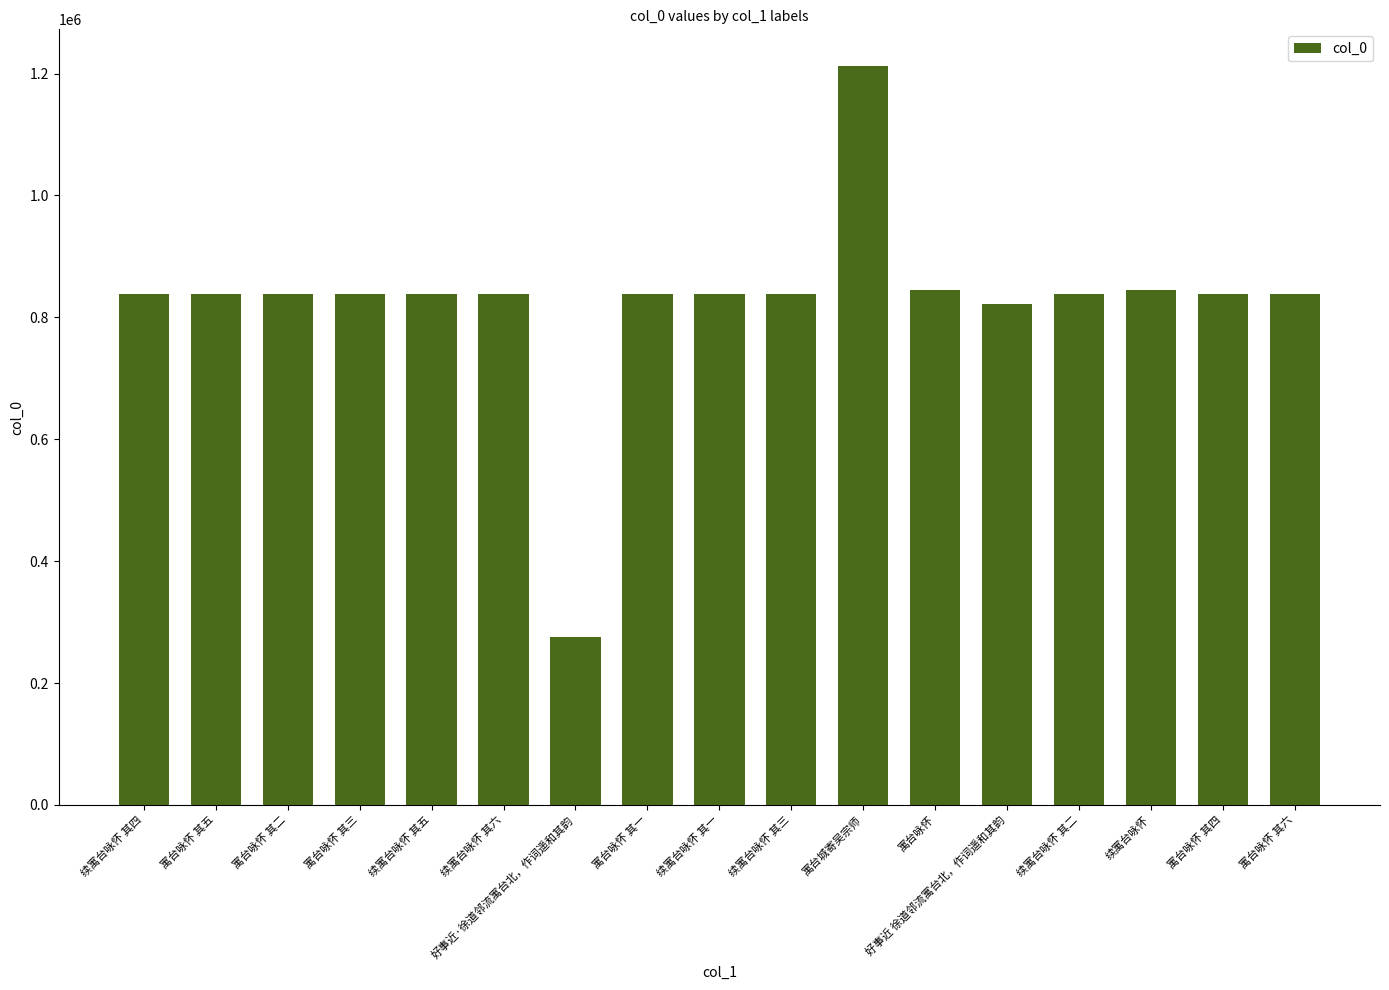

What position from the left is 续寓台咏怀 其四?

1